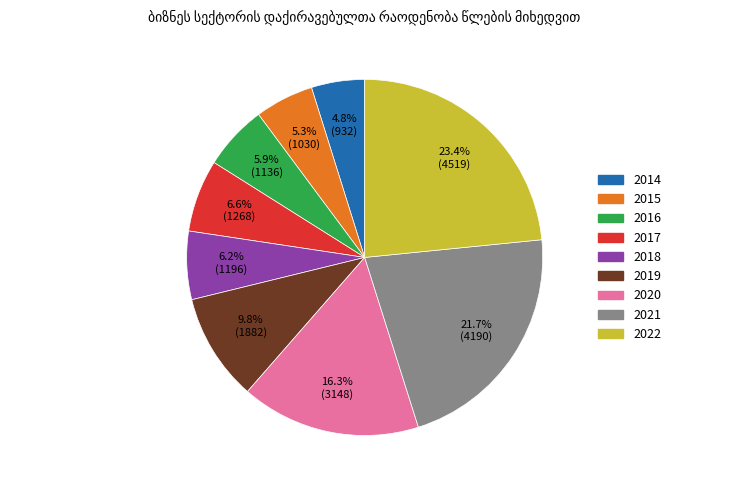

Does 2019 account for over 50% of the chart?

No